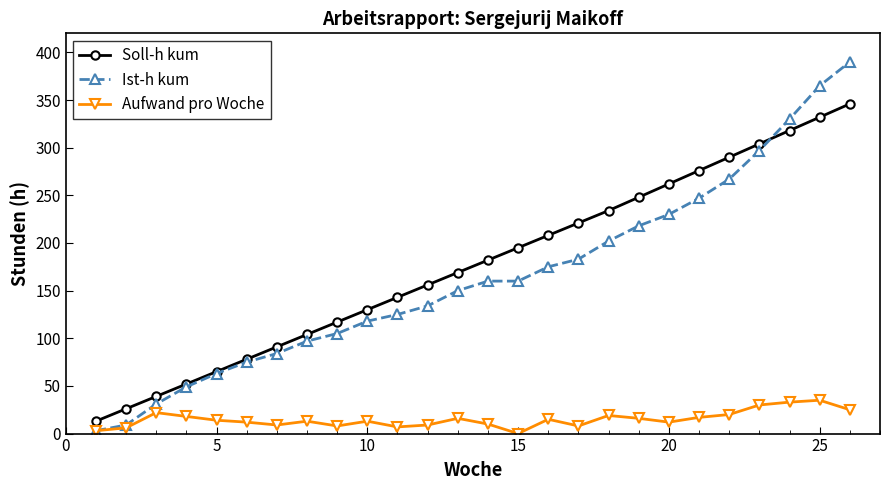

What is the lowest value of the Soll-h kum series?

13